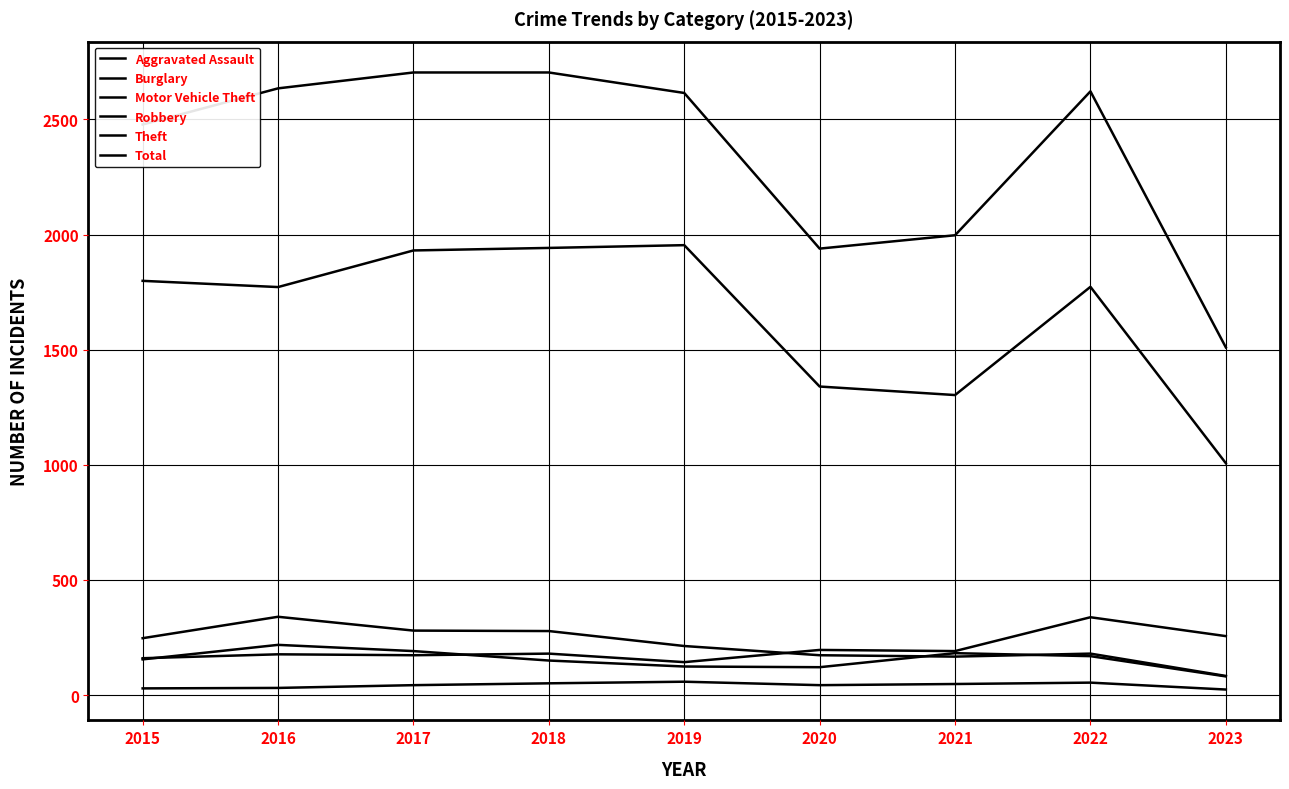

How many lines are shown in the chart?

6